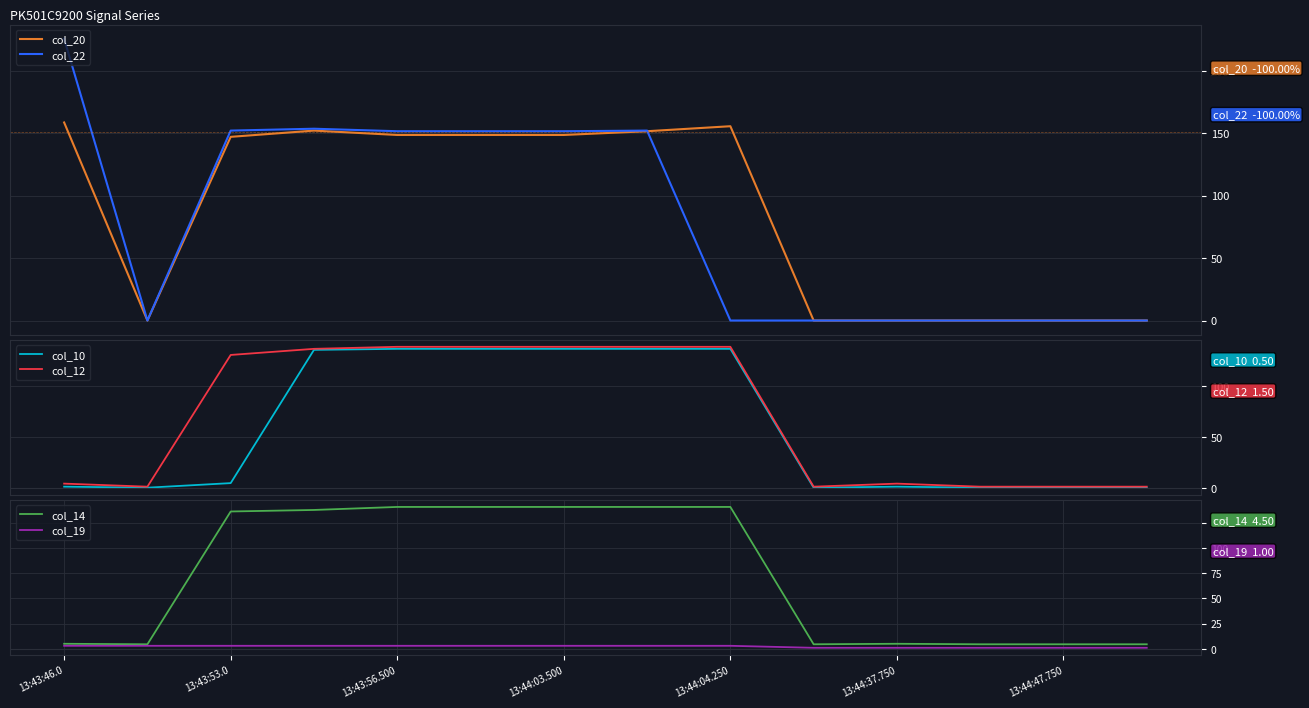

Is this an area chart (filled region under the line)?

No